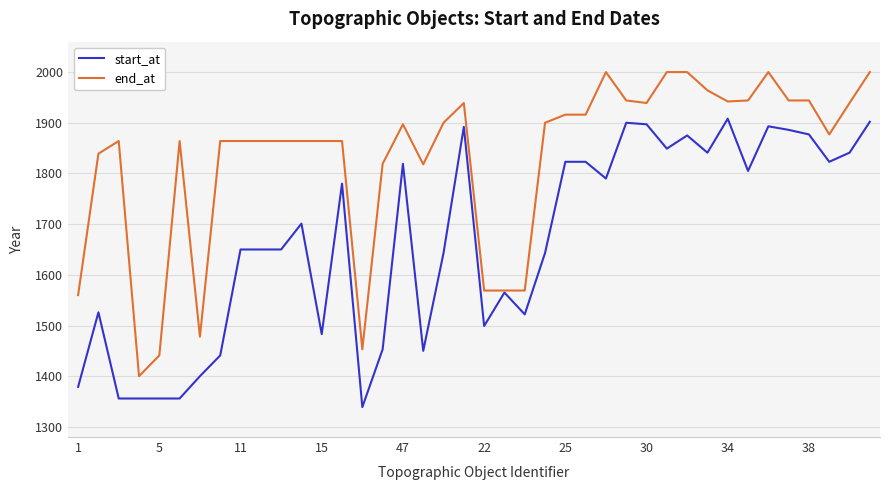

At how many categories does at least one series exceed 1640?

32